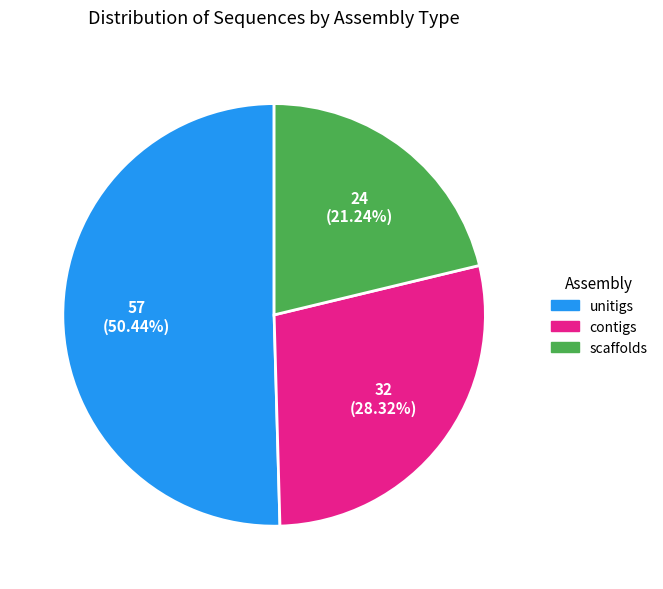

Does any single category account for the majority?

Yes